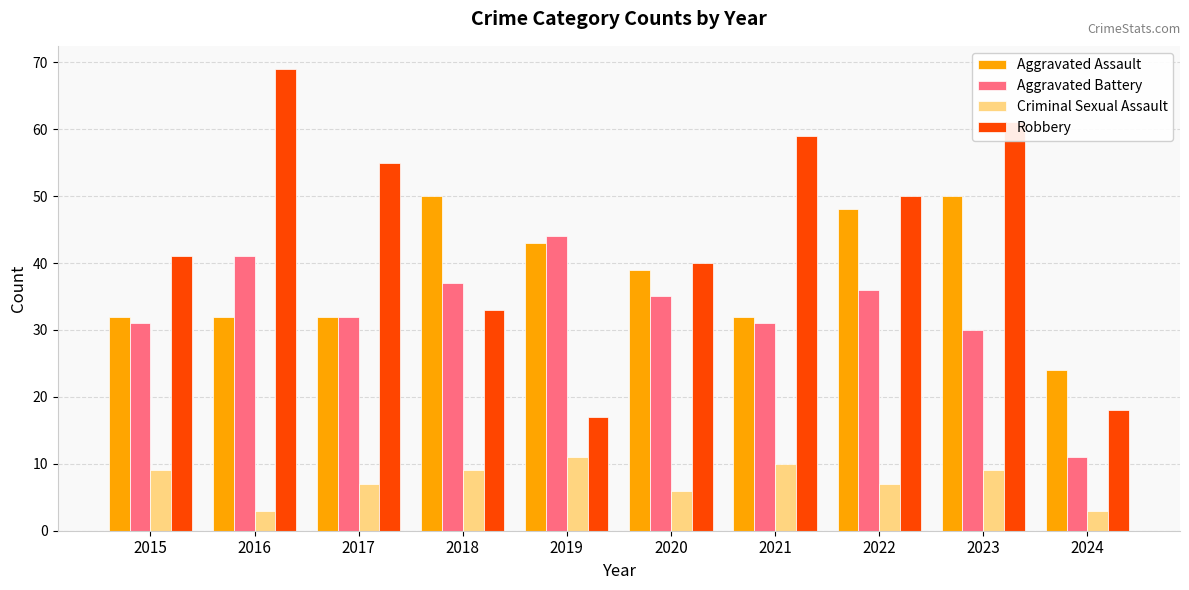

Which series has the largest total across all categories?

Robbery